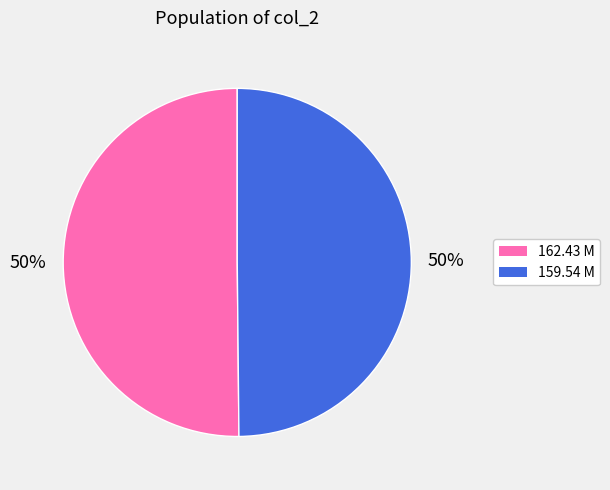

What is the ratio of the value at 159.54 M to the value at 162.43 M?

1.0